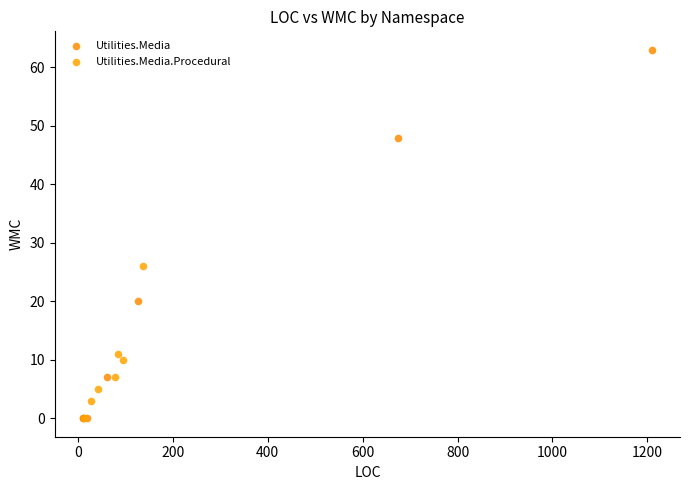

Which series contains the highest Y value?

Utilities.Media